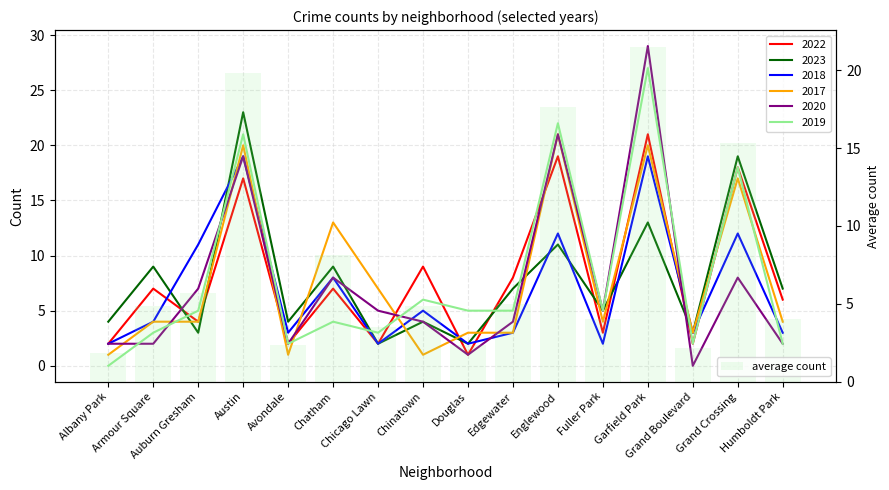

Rank the categories by value from lowest to highest.

Albany Park, Grand Boulevard, Avondale, Douglas, Chicago Lawn, Fuller Park, Humboldt Park, Armour Square, Chinatown, Edgewater, Auburn Gresham, Chatham, Grand Crossing, Englewood, Austin, Garfield Park